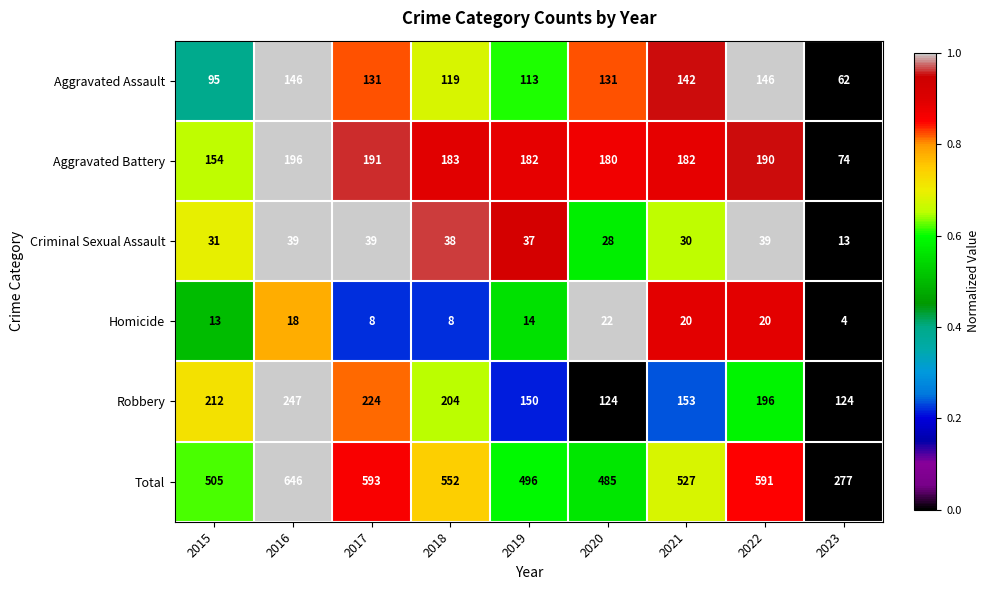

Which series has the widest spread of values?

Total